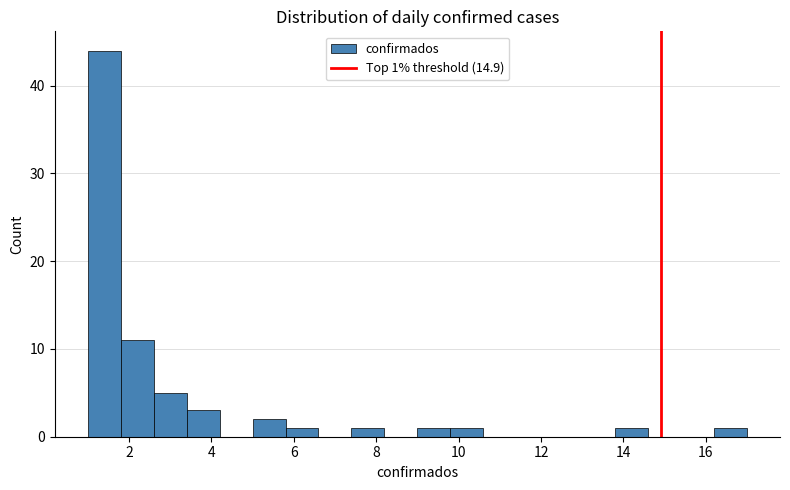

Over which range of the x-axis is the bar tallest?

1.0 to 1.8